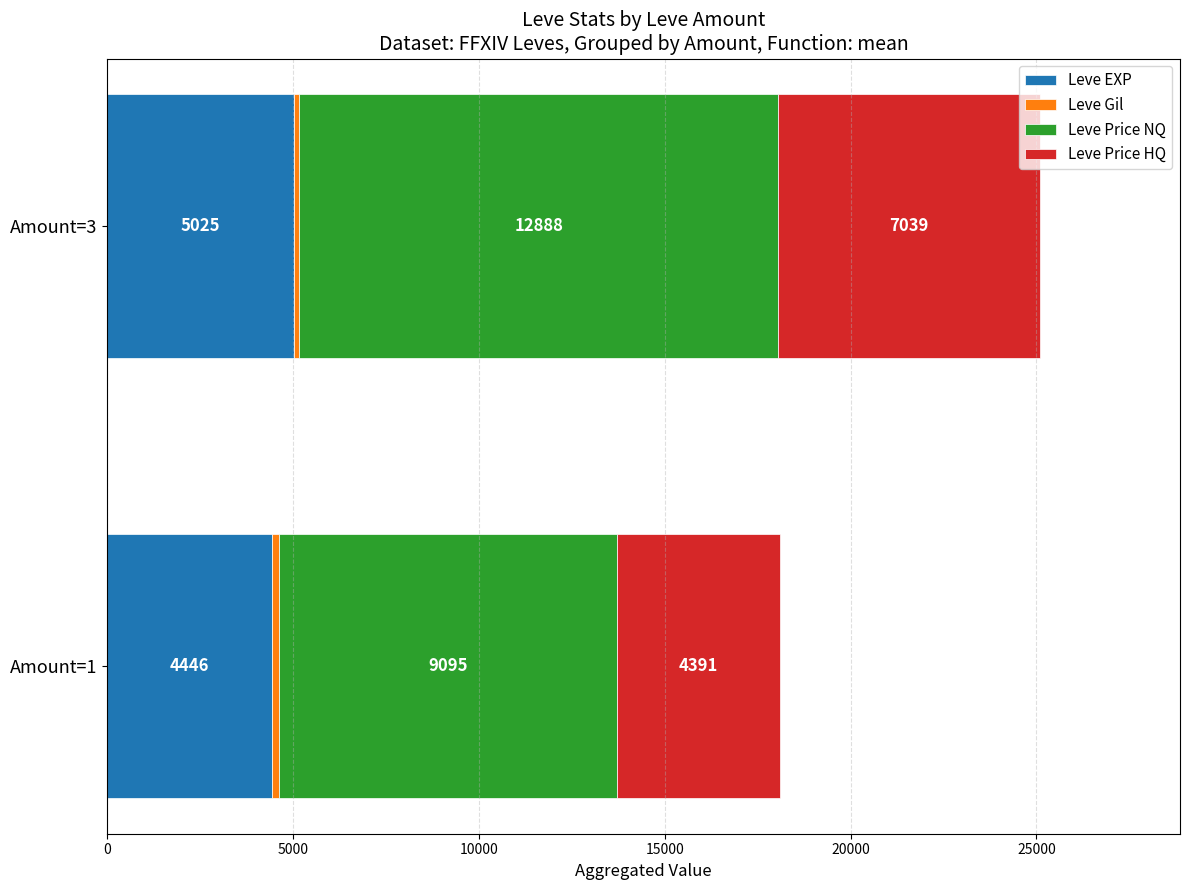

At which category is the sum across all series the highest?

Amount=3